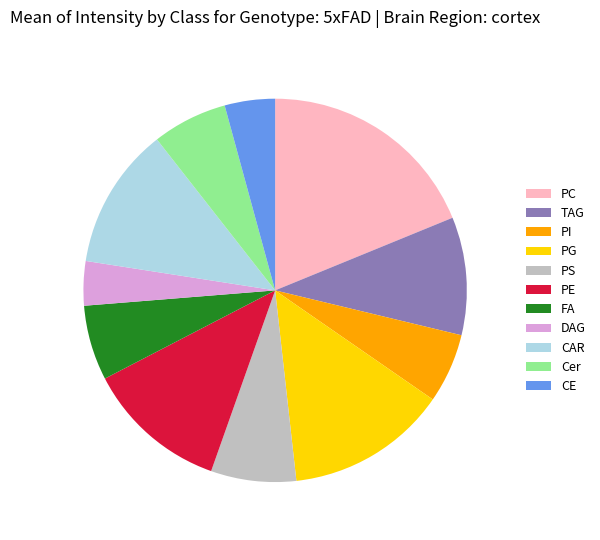

Do TAG and CAR together represent more than half of the pie?

No